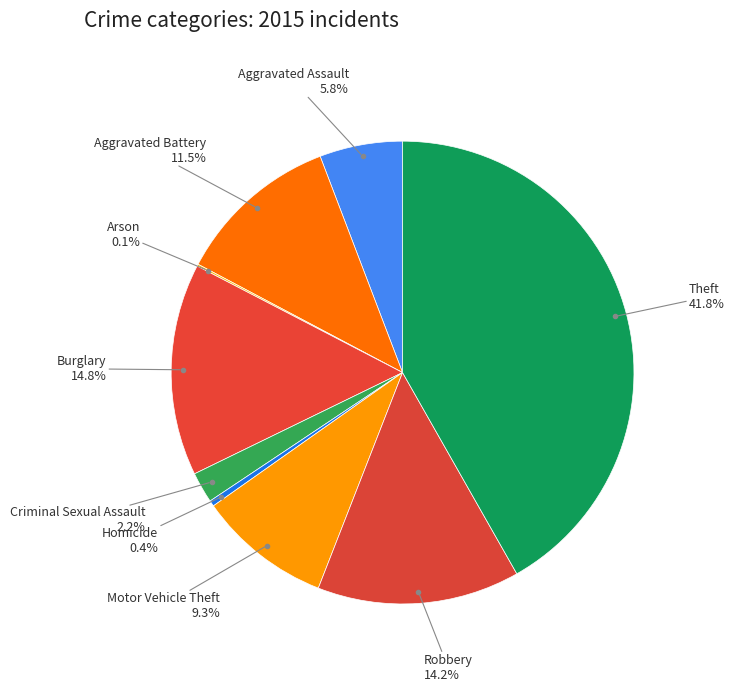

Which category has the biggest portion of the pie?

Theft